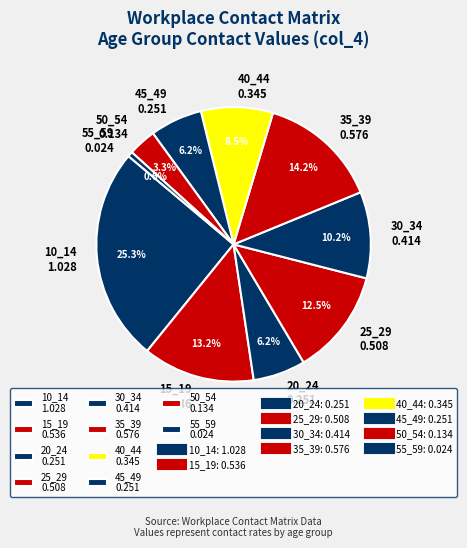

Does 15_19 represent more than half of the total?

No